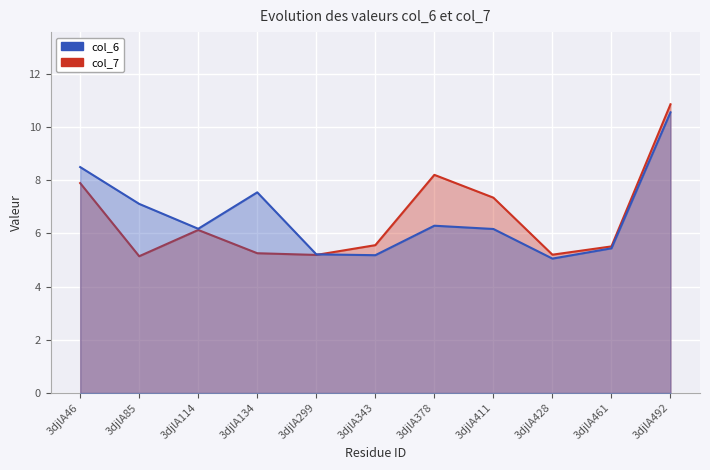

Reading left to right, what are all the values shown in this chart?

col_6: 8.5	7.1	6.2	7.5	5.2	5.2	6.3	6.2	5.1	5.4	10.5
col_7: 7.9	5.1	6.1	5.3	5.2	5.6	8.2	7.3	5.2	5.5	10.8